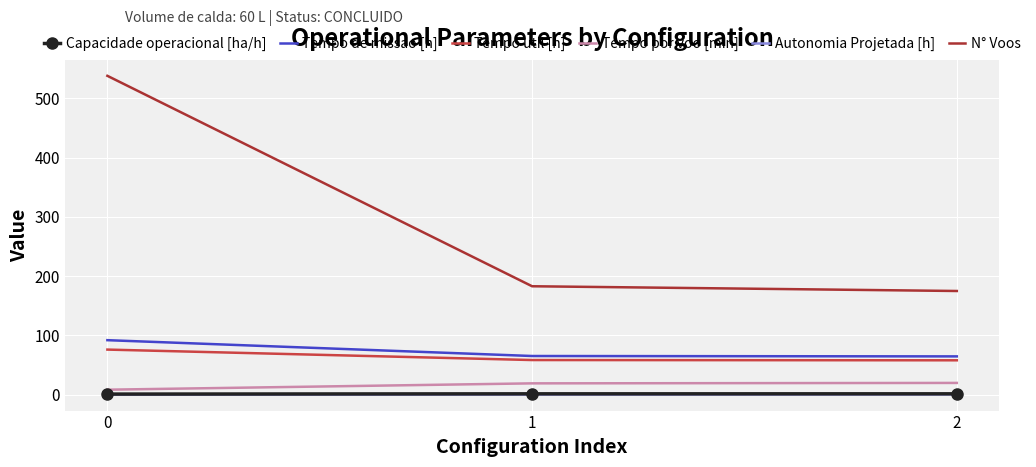

What are all the series names shown in the legend?

Capacidade operacional [ha/h], Tempo de missao [h], Tempo util [h], Tempo por voo [min], Autonomia Projetada [h], N° Voos